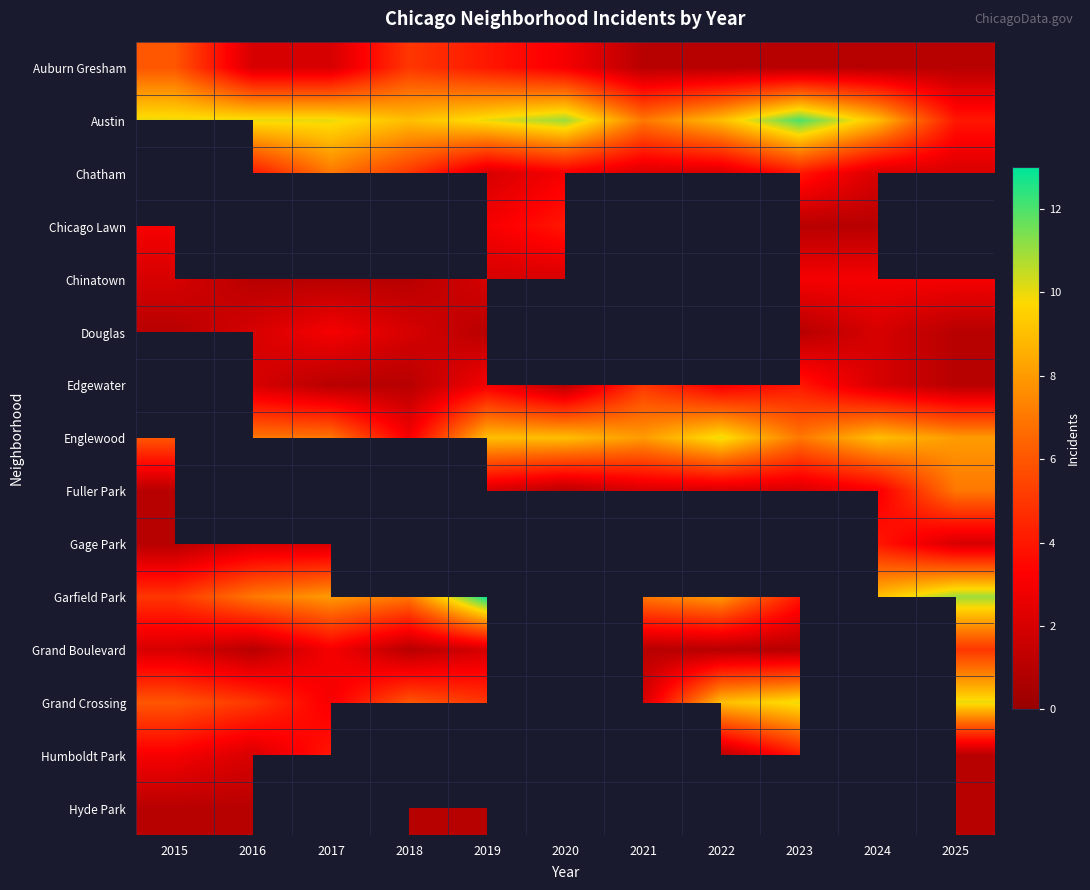

At how many categories does at least one series exceed 3?

11